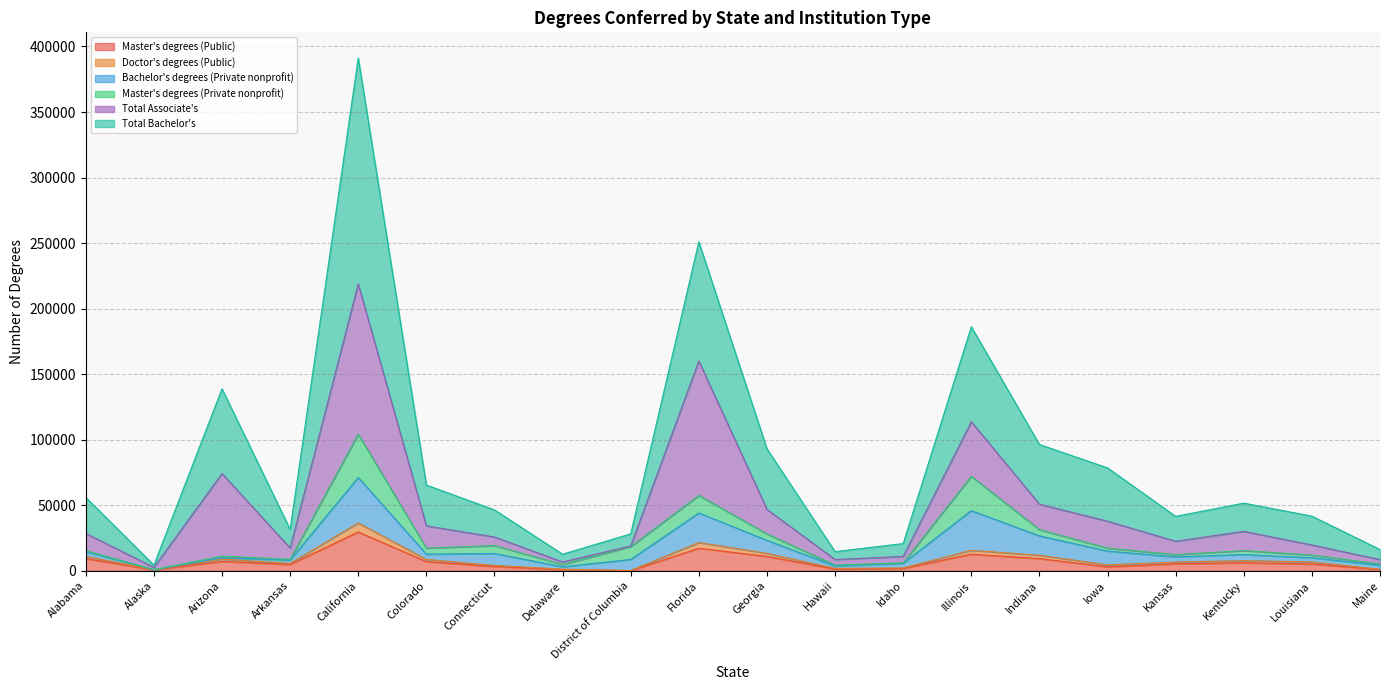

Does the chart display data point markers on the line(s)?

No